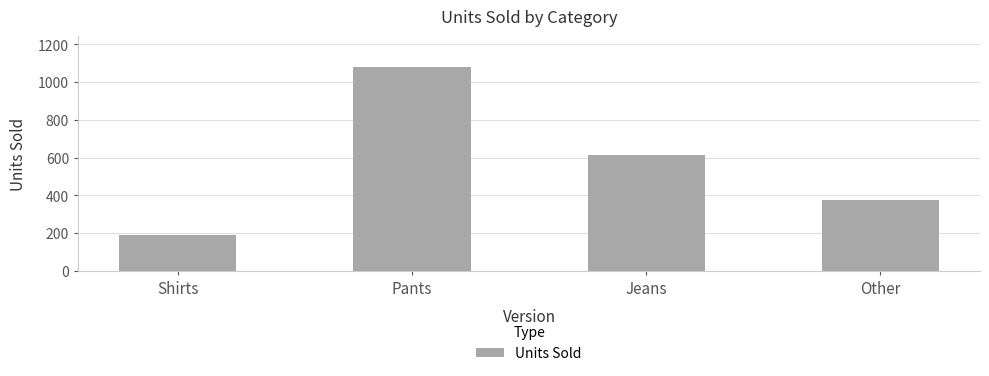

Where does the data first go above 612?

Pants